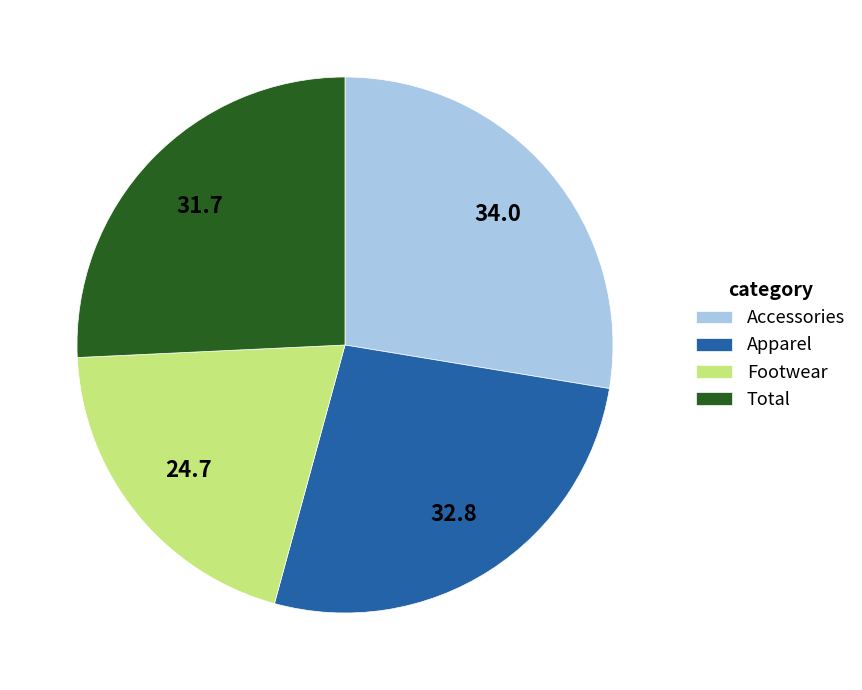

Which category has the biggest portion of the pie?

Accessories